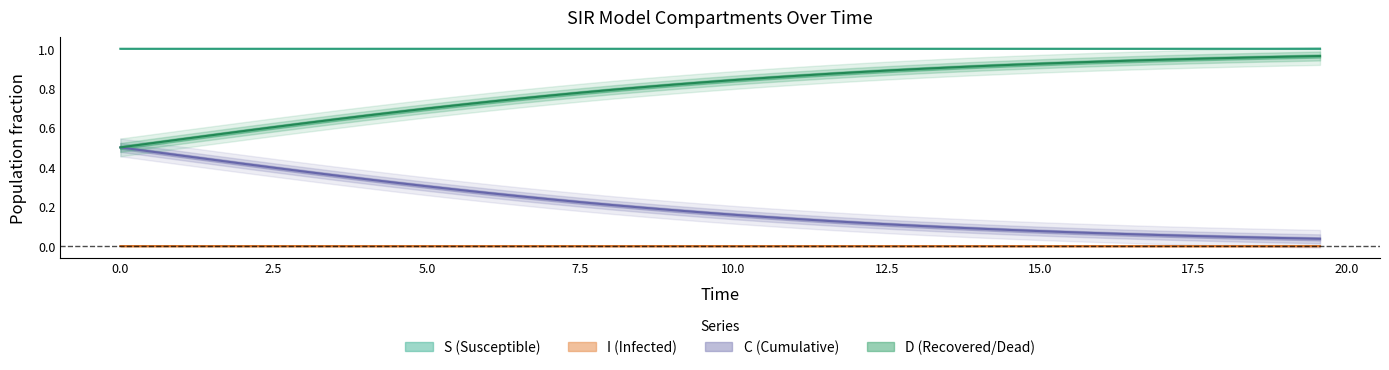

Rank the series by their maximum value, from highest to lowest.

S, D, C, I